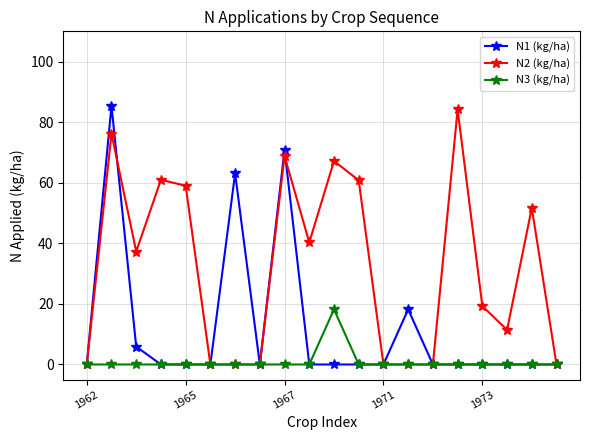

How many data points in N2 (kg/ha) are above 37?

10